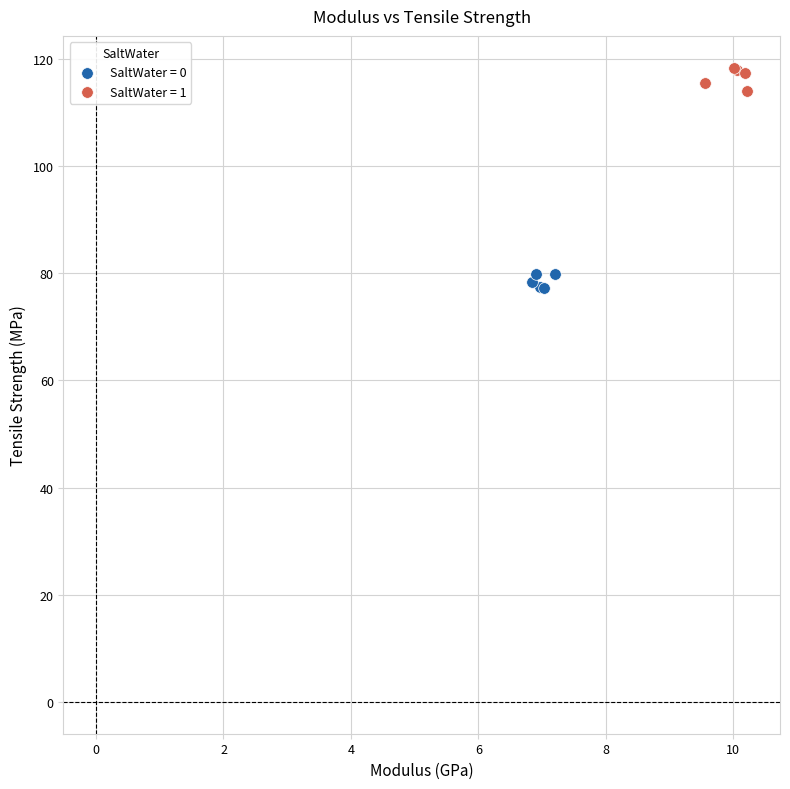

Which series contains the highest Y value?

SaltWater = 1